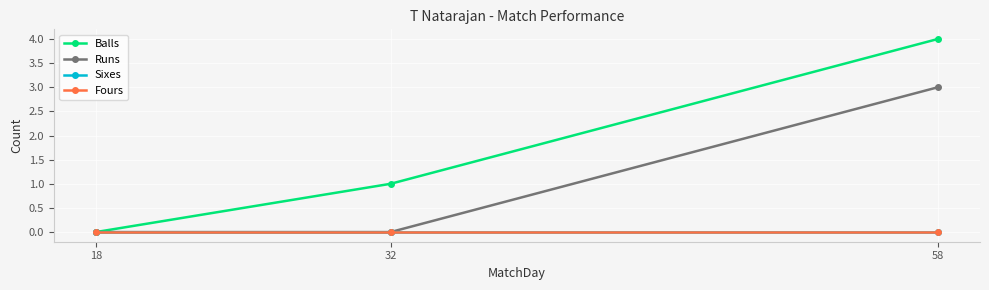

Which series has the largest range (max minus min)?

Balls